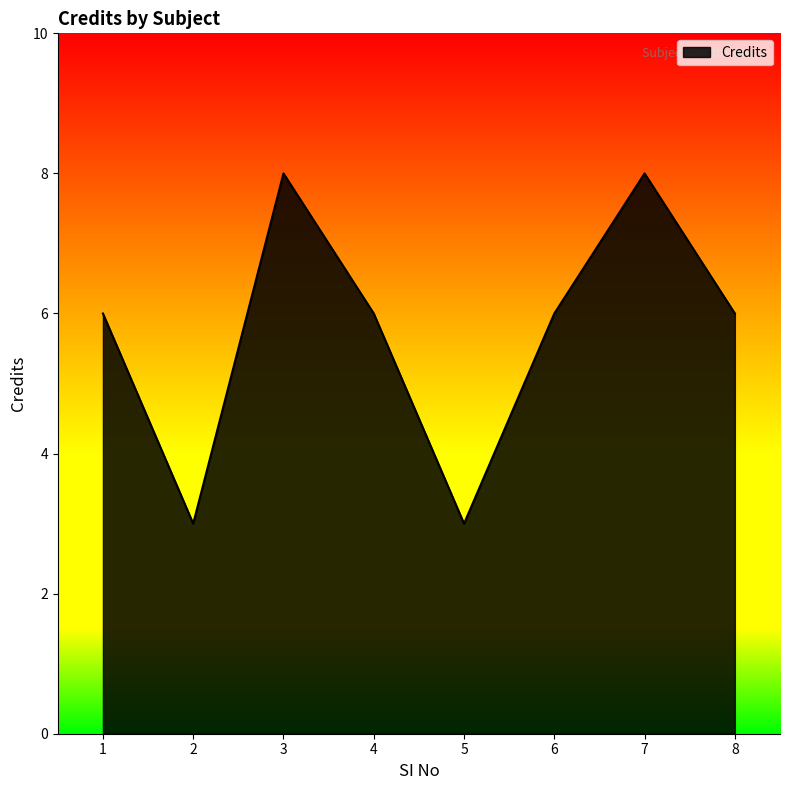

How many values are between 6 and 8?

6